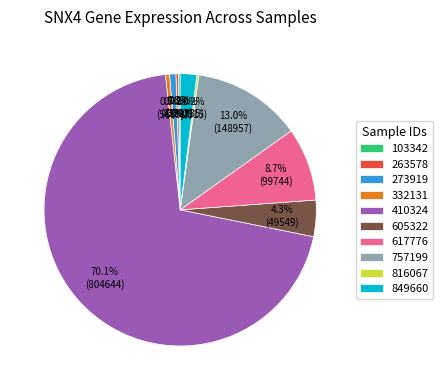

Which category has the biggest portion of the pie?

410324